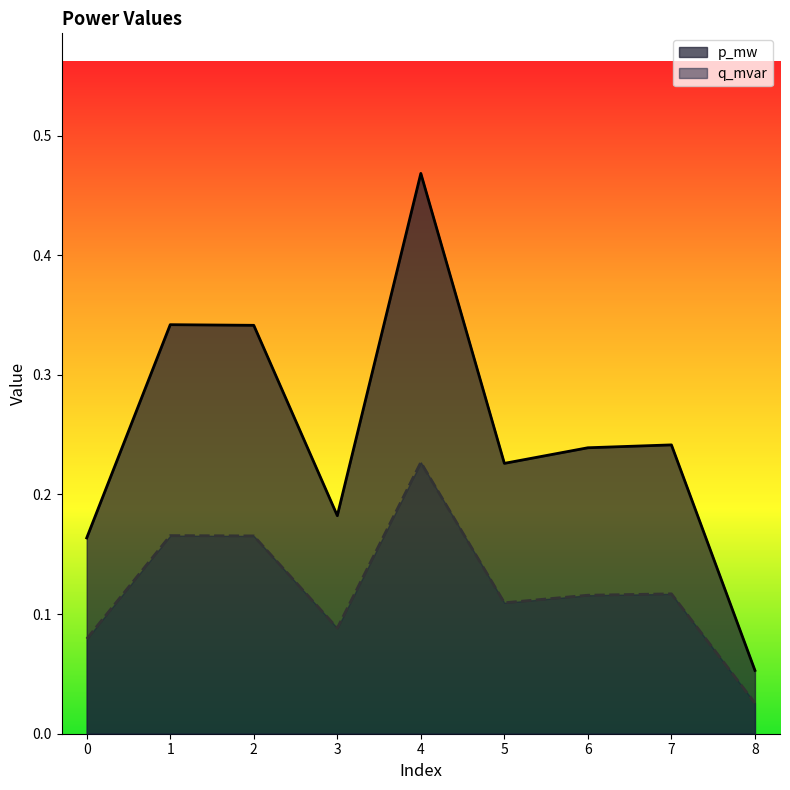

The value of q_mvar at 8 is 0.0. True or false?

True